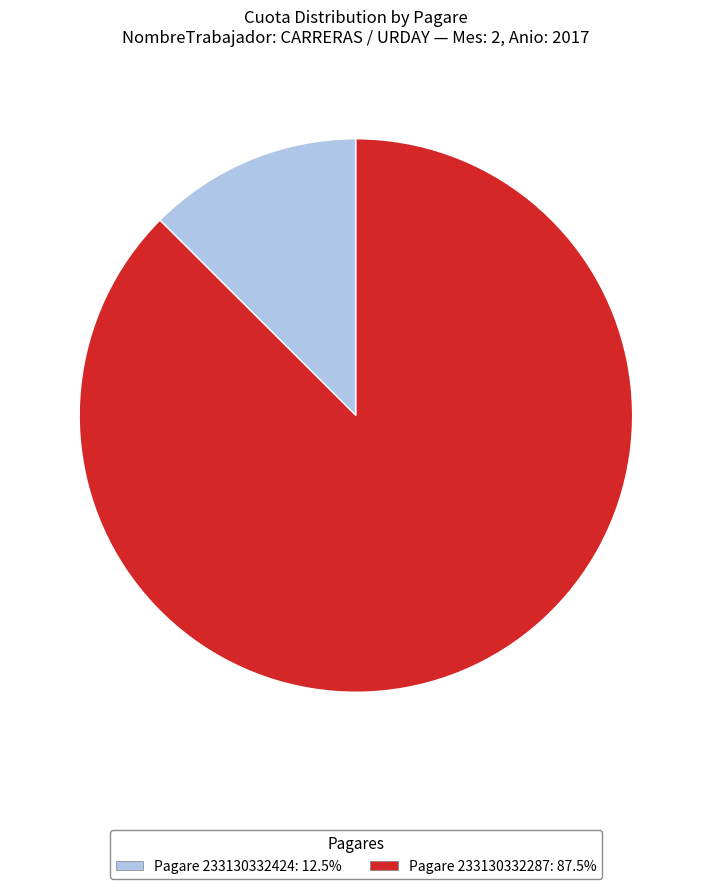

Is Pagare 233130332424: 12.5% the majority of the pie?

No